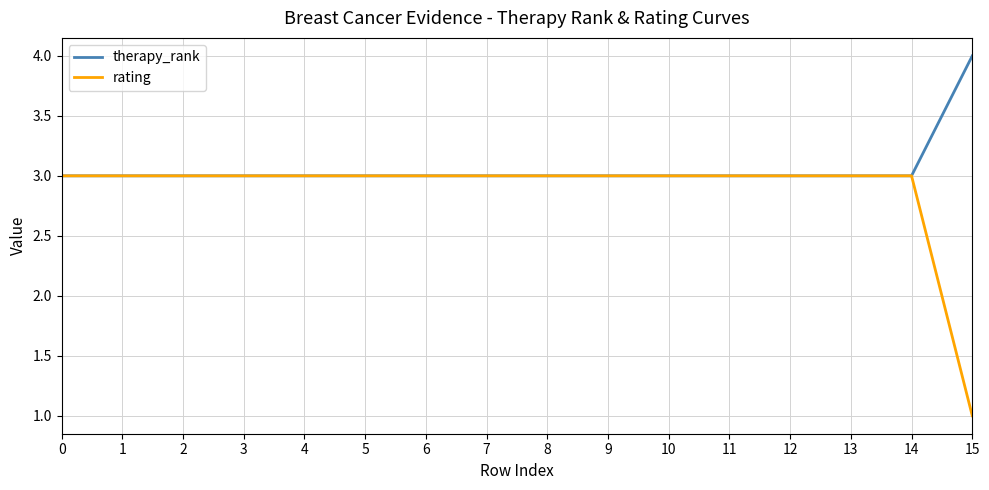

What is the greatest value displayed?

4